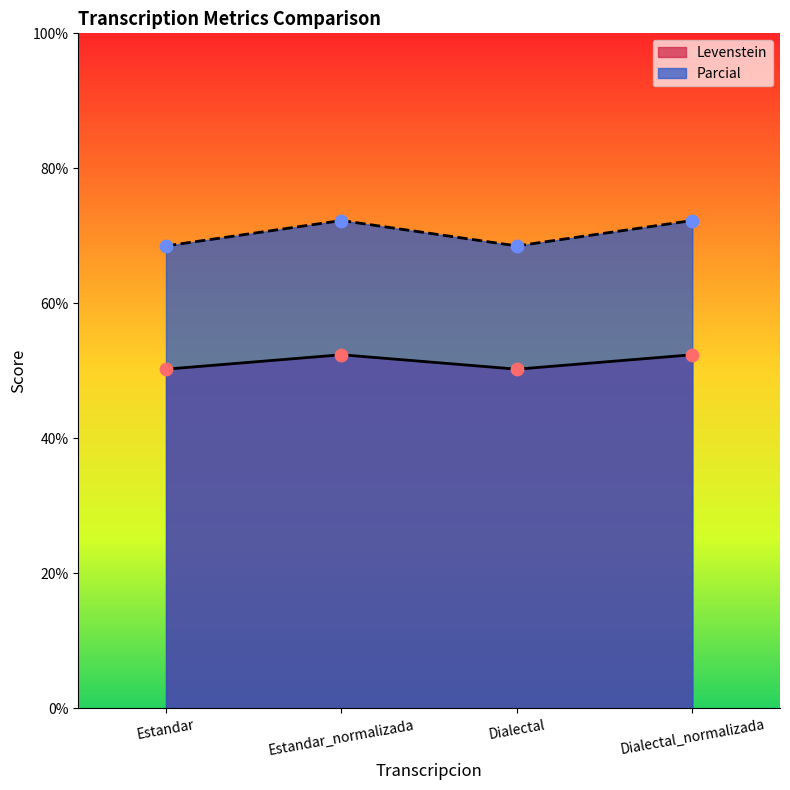

Which series contains the lowest Y value?

Levenstein